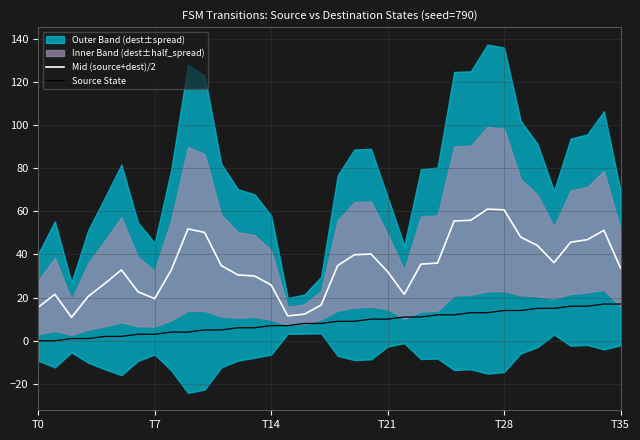

The value of Source State at T35 is 17.0. True or false?

True